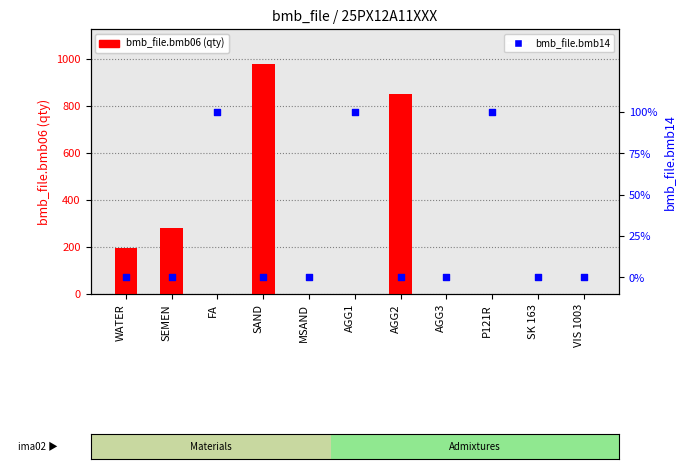

Which series reaches the maximum Y coordinate?

bmb_file.bmb06 (qty)